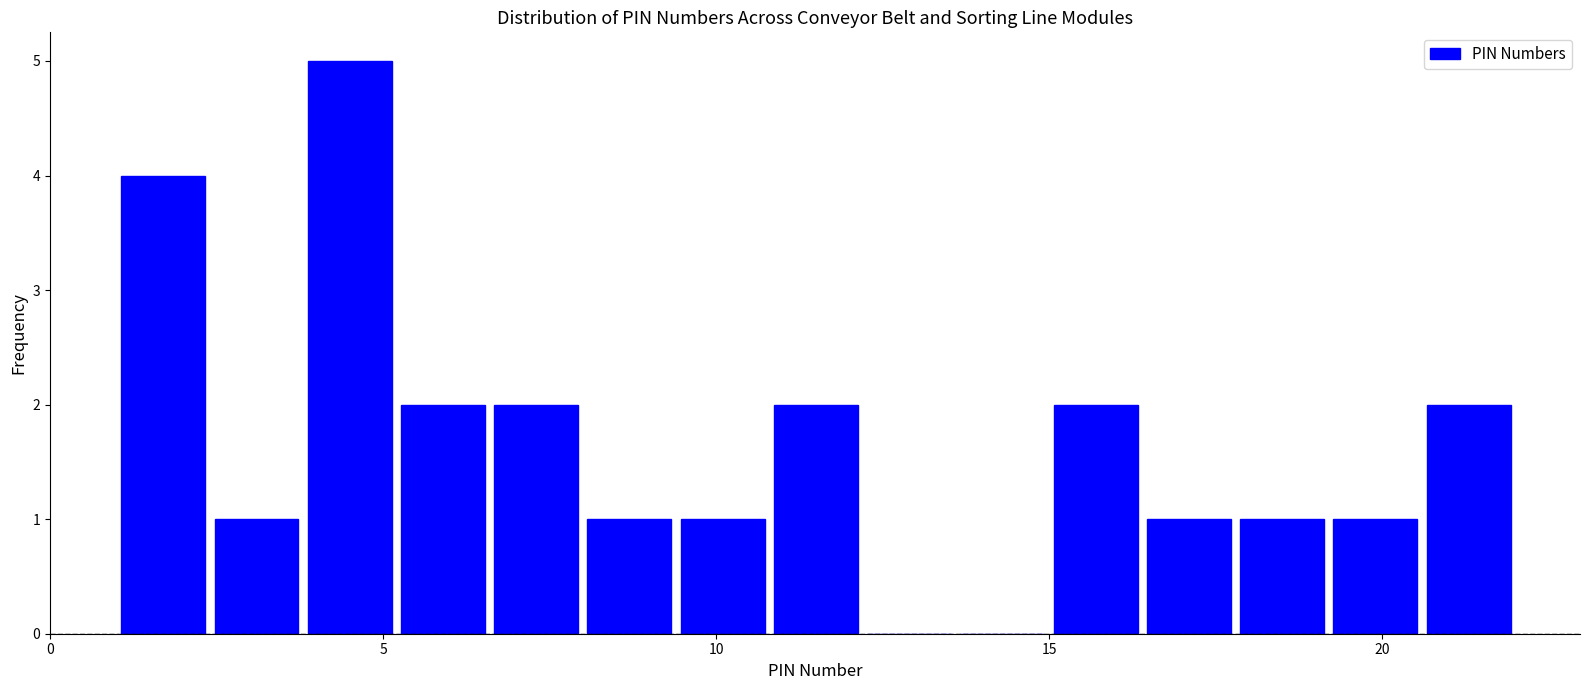

Around what value on the x-axis is the tallest bar? Give the approximate position of its centre, as read against the axis.

4.5